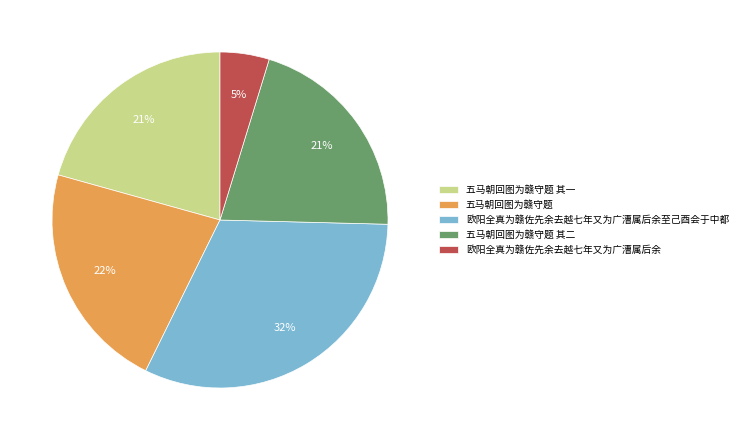

Which slice is the largest?

欧阳全真为赣佐先余去越七年又为广漕属后余至己酉会于中都